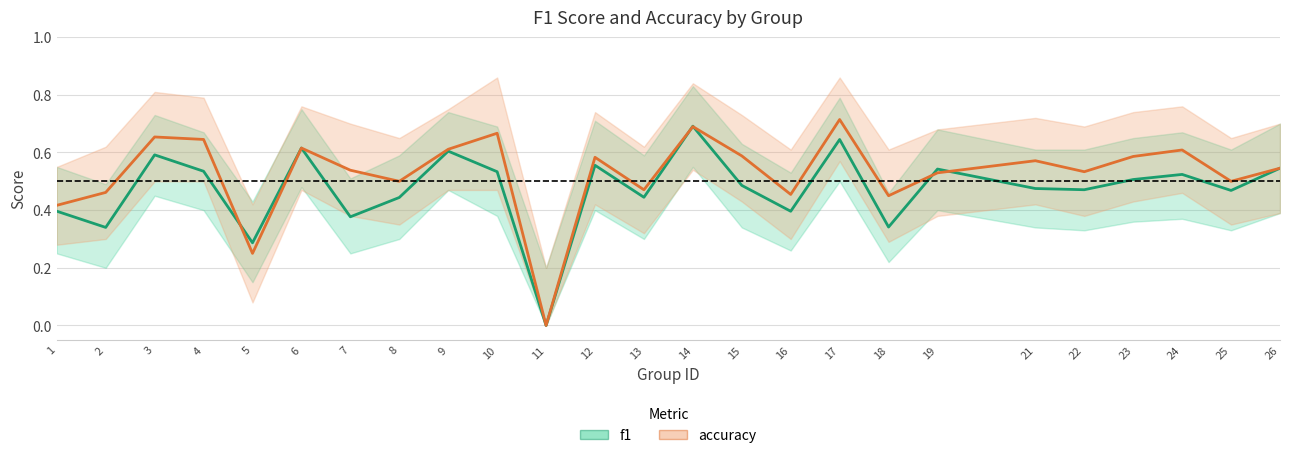

At which label is f1 closest to 0?

11